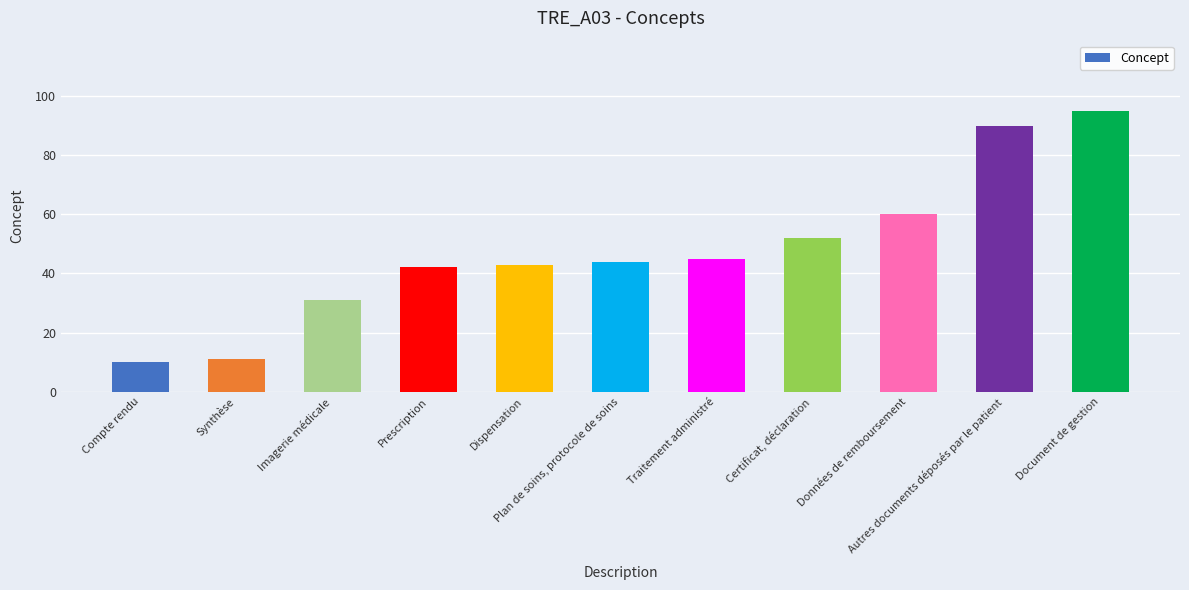

What is the difference between the maximum and minimum values?

85